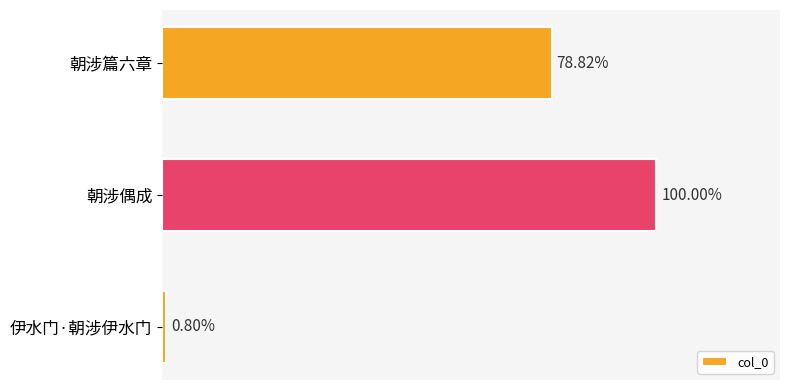

Count the number of values greater than 663259.

1